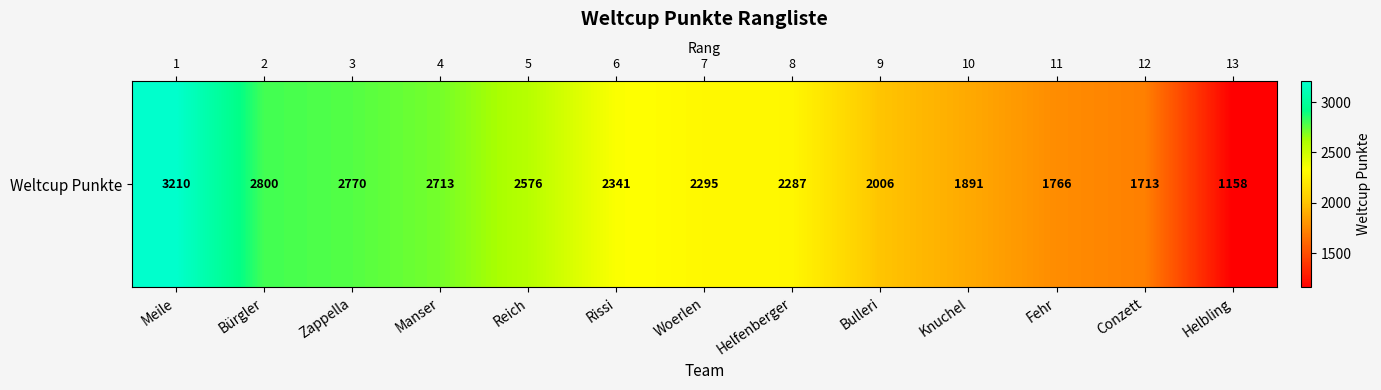

At which label does the data first exceed 2295?

Meile